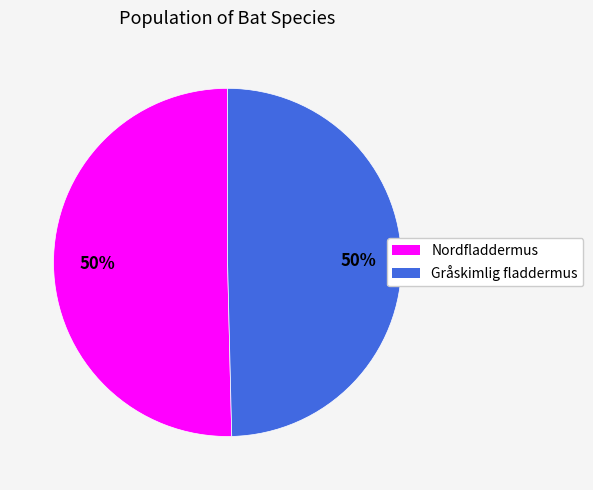

Combined, do Gråskimlig fladdermus and Nordfladdermus account for over 50%?

Yes